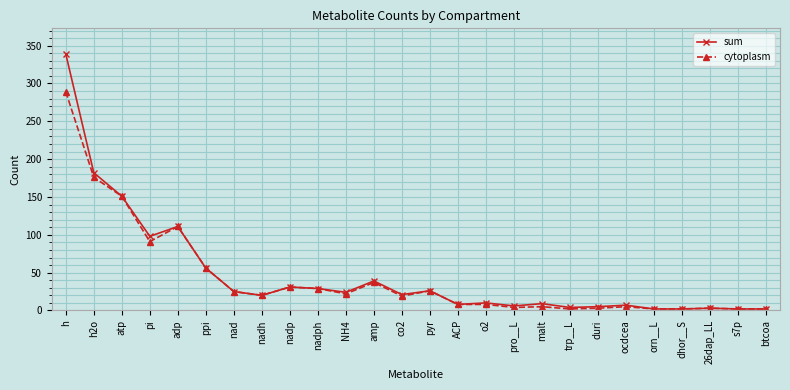

Which category has the highest value across all series?

h